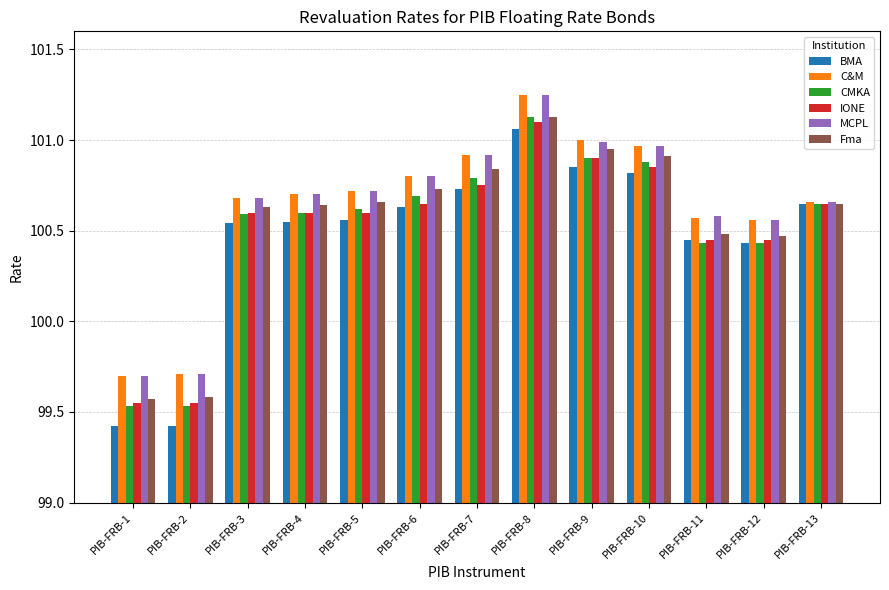

Which series has the largest range (max minus min)?

BMA